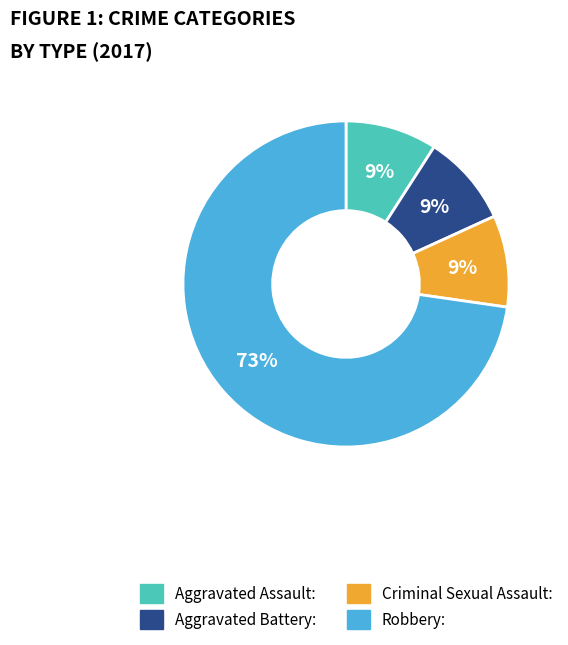

The Aggravated Assault slice represents 1% of the pie. True or false?

False